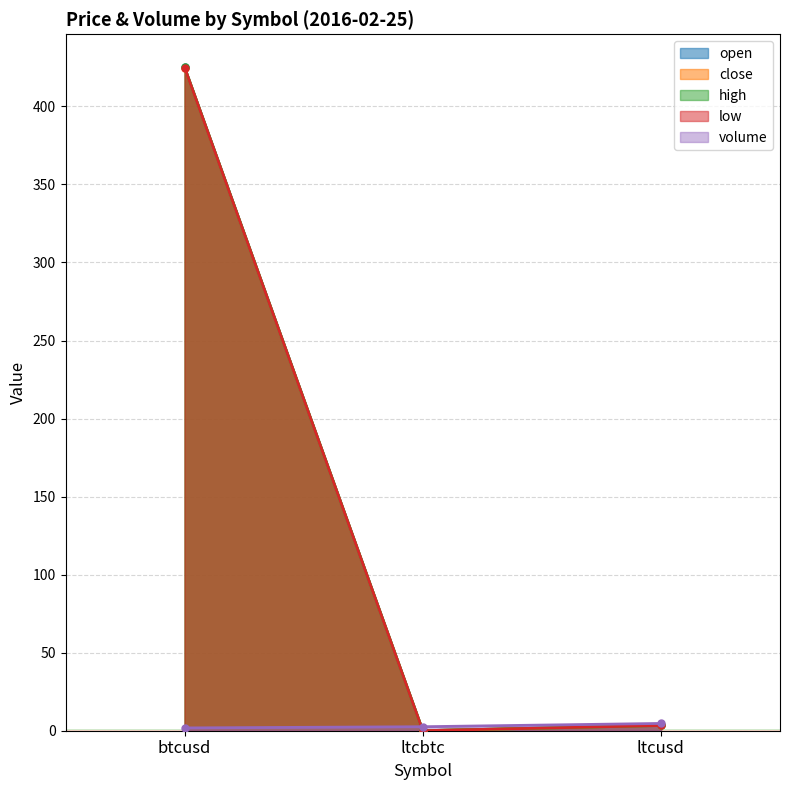

What is the label of the 3rd point from the right?

btcusd